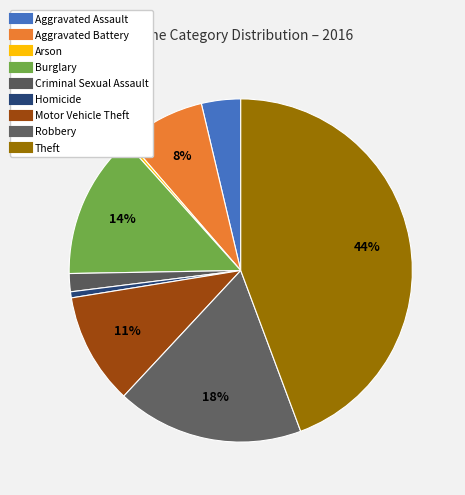

Which has a higher value, Criminal Sexual Assault or Arson?

Criminal Sexual Assault